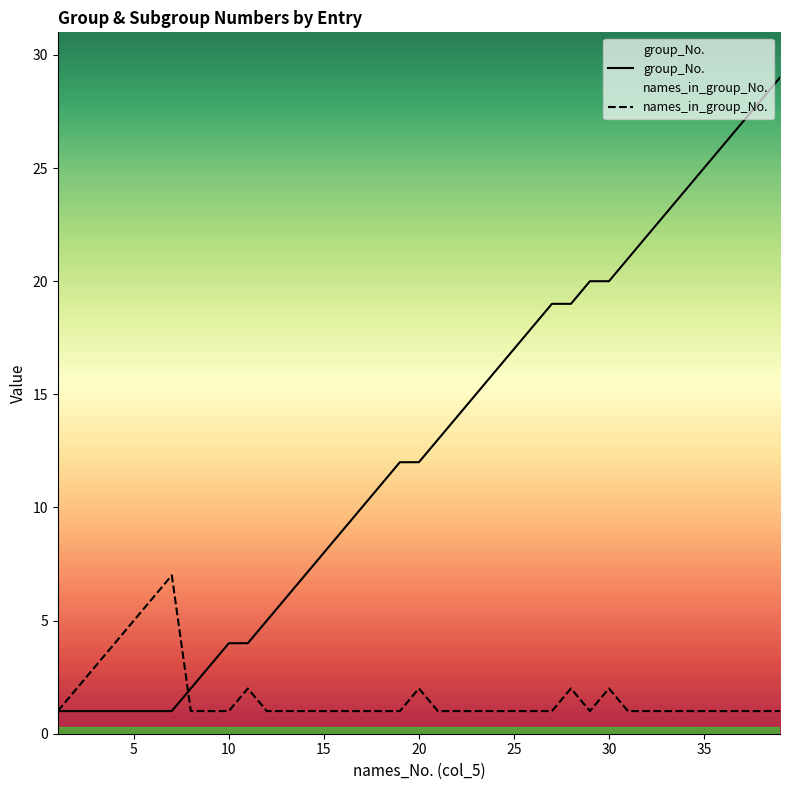

The value of names_in_group_No. at 15 is 1. True or false?

True